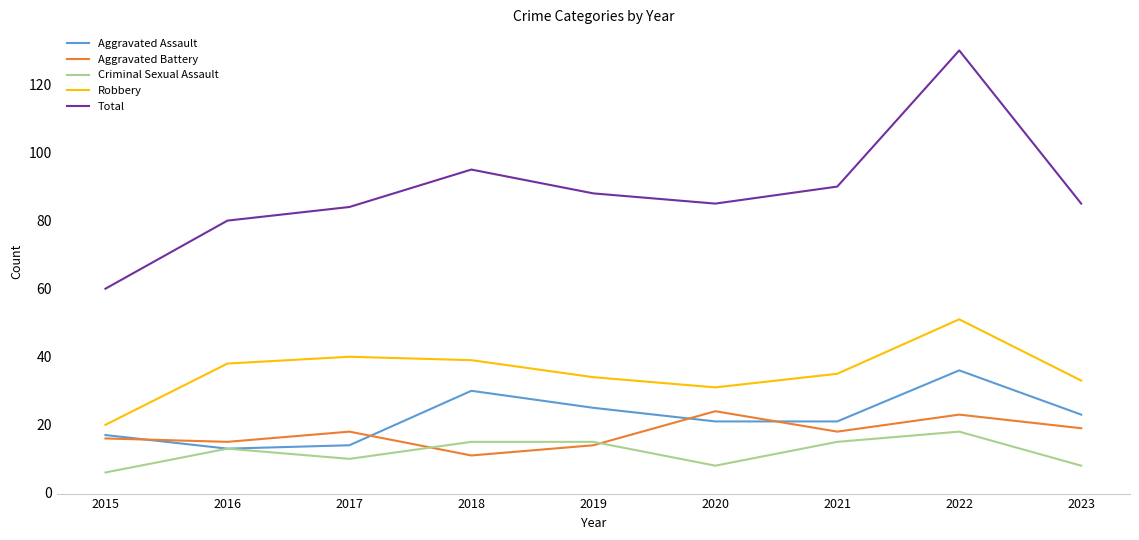

At how many categories does at least one series exceed 93?

2